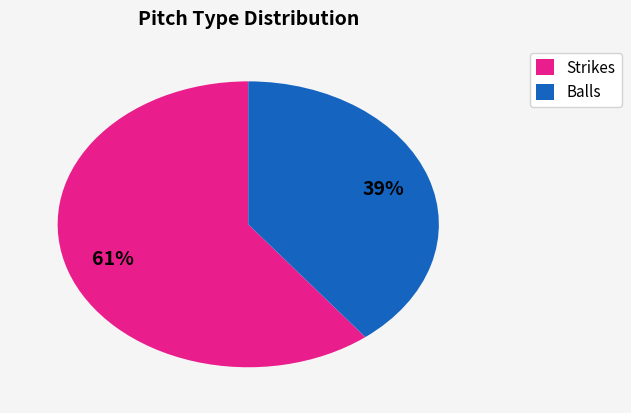

To the nearest percent, what is the average slice percentage?

50%